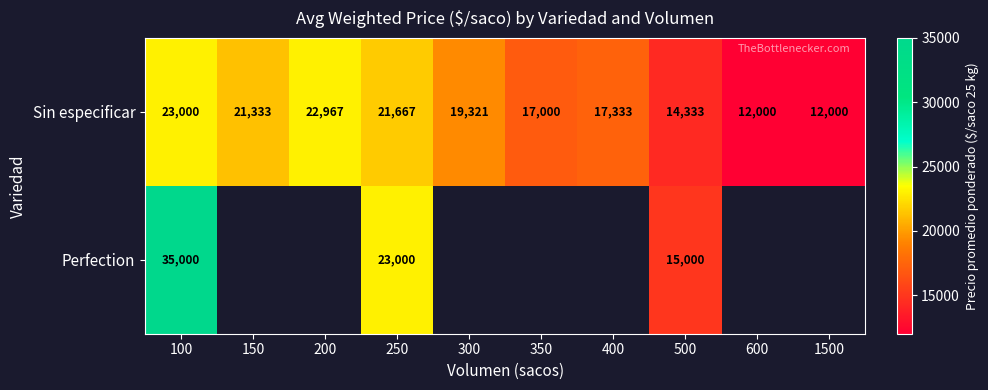

Which category has the highest value in the Sin especificar series?

100